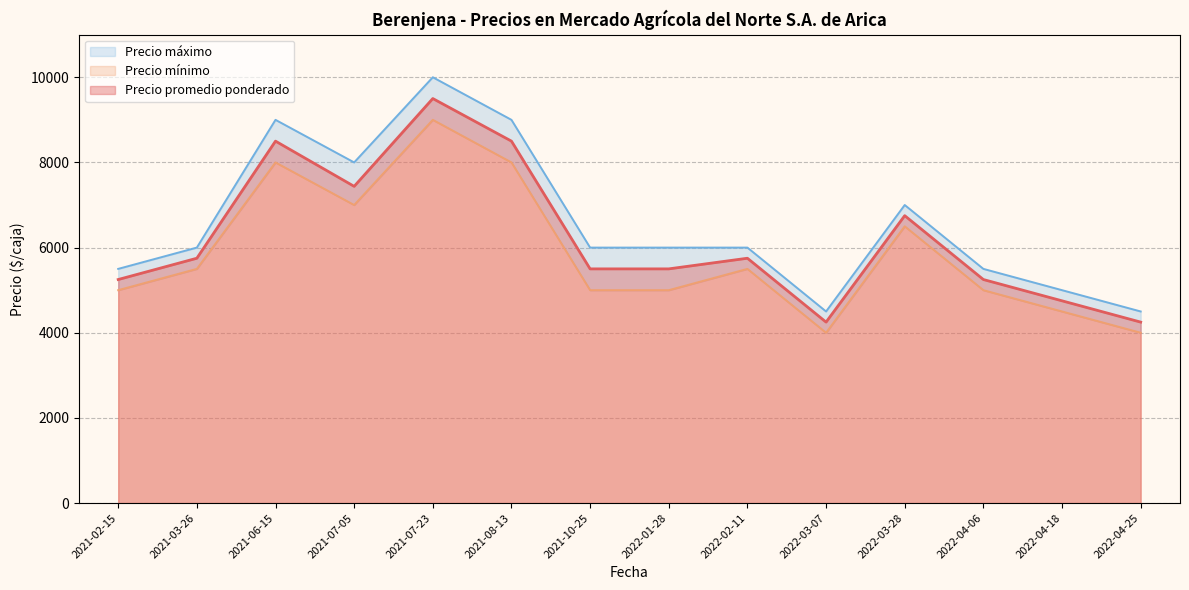

The Precio máximo series shows 7276 at 2022-03-07. True or false?

False